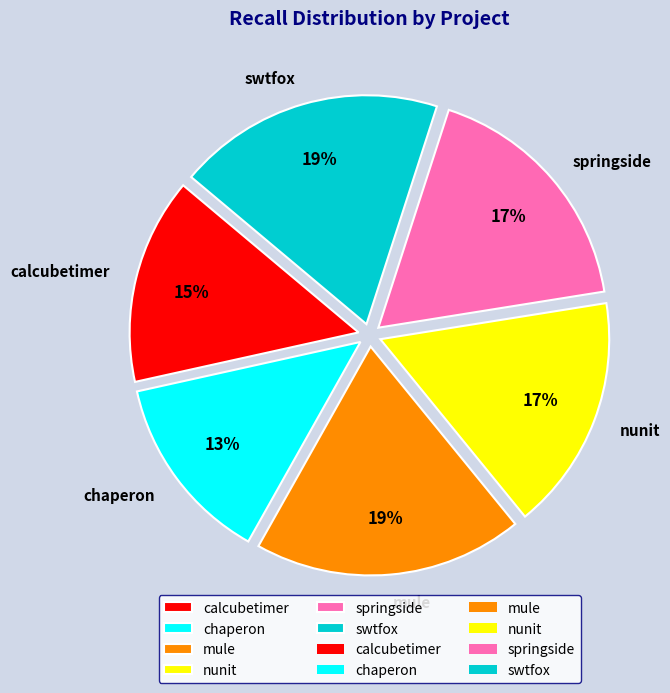

To the nearest percent, what is the combined percentage of springside and calcubetimer?

32%